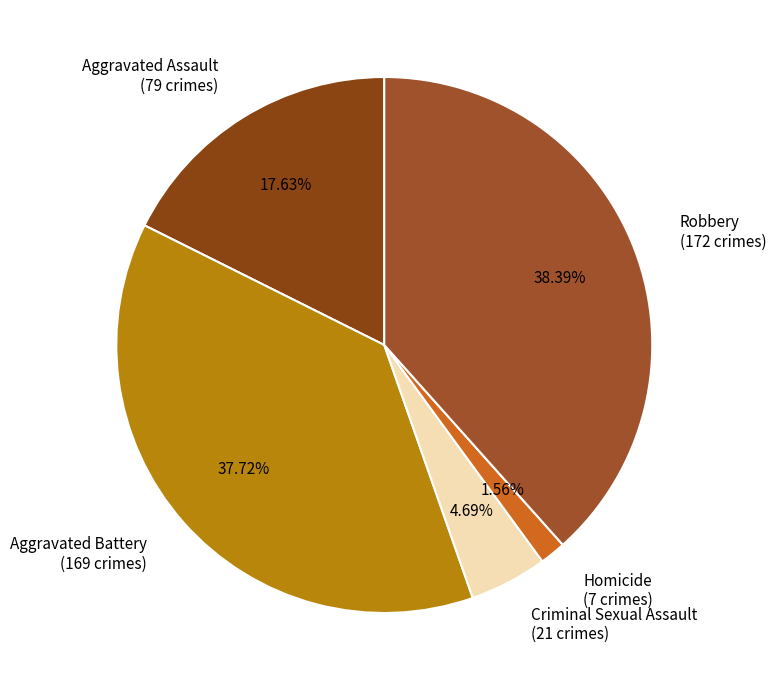

Rank the categories by value from highest to lowest.

Robbery, Aggravated Battery, Aggravated Assault, Criminal Sexual Assault, Homicide